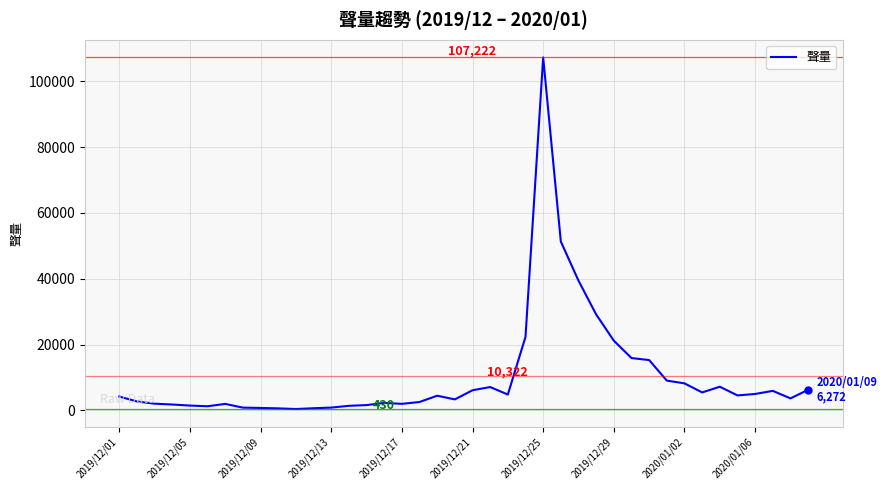

What is the maximum value shown in the chart?

107222